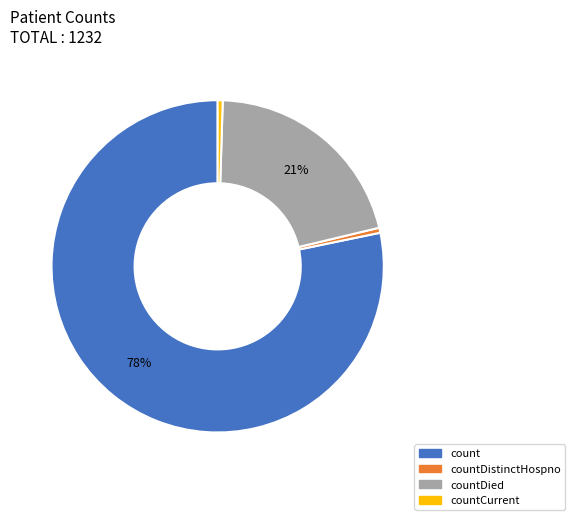

Is there any slice that represents more than half of the pie?

Yes